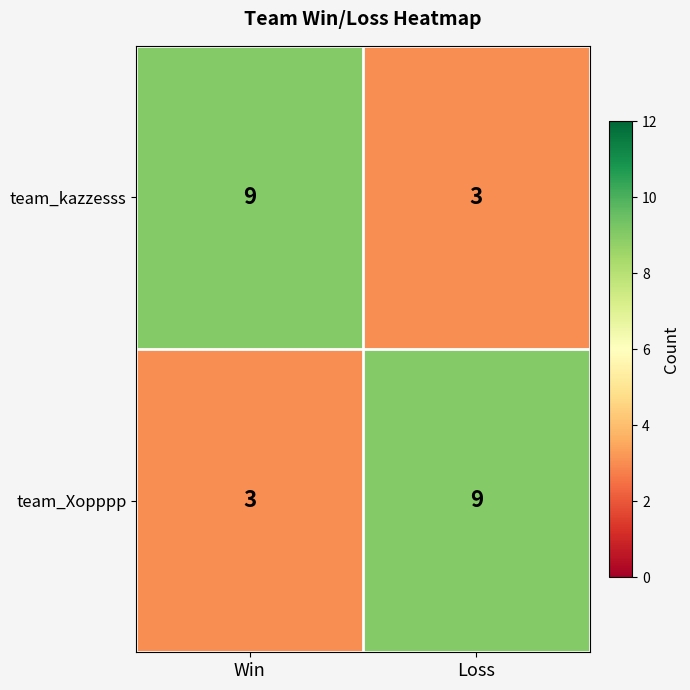

What is the total value across all series at Loss?

12